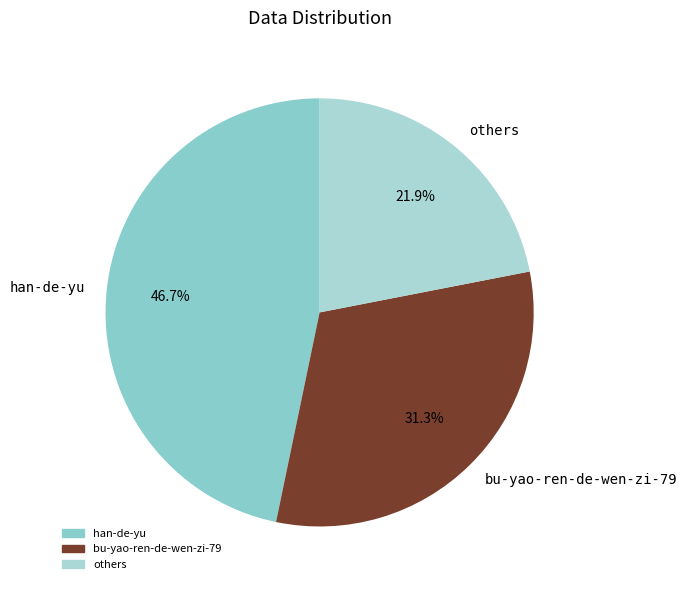

Does any single category account for the majority?

No